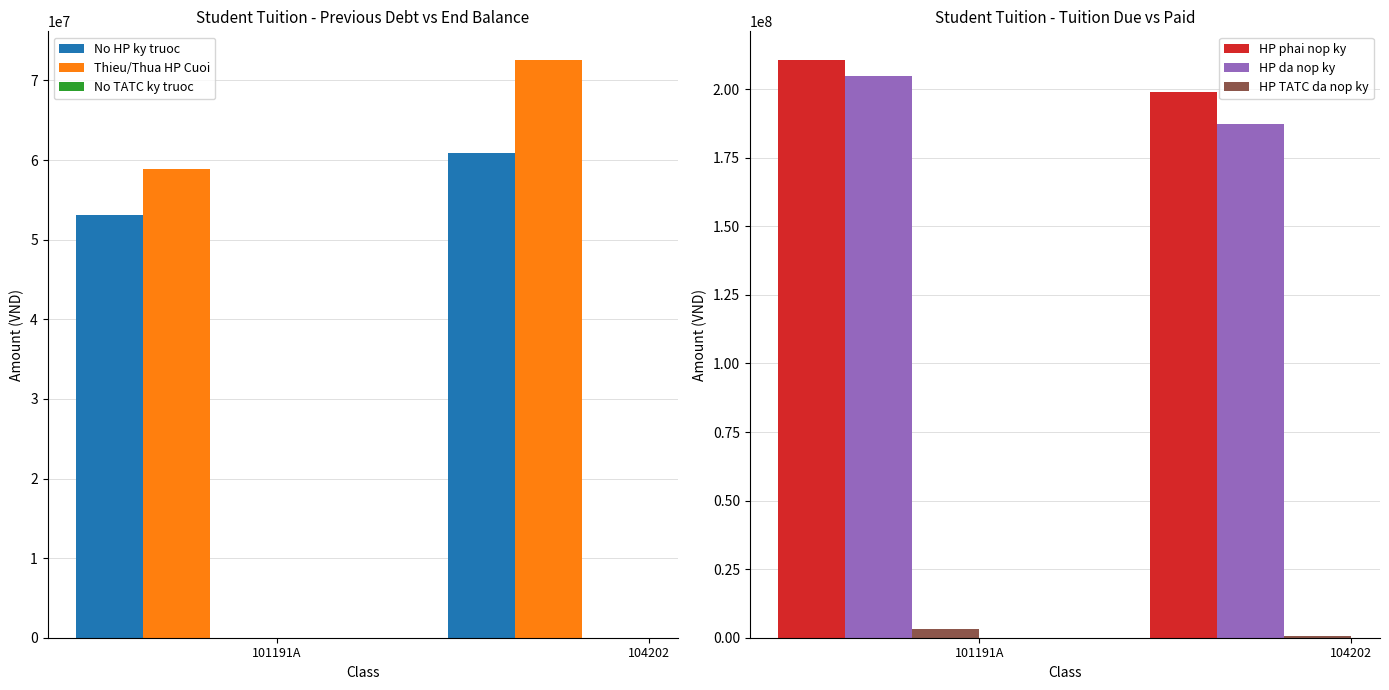

Which series has the largest total across all categories?

HP phai nop ky